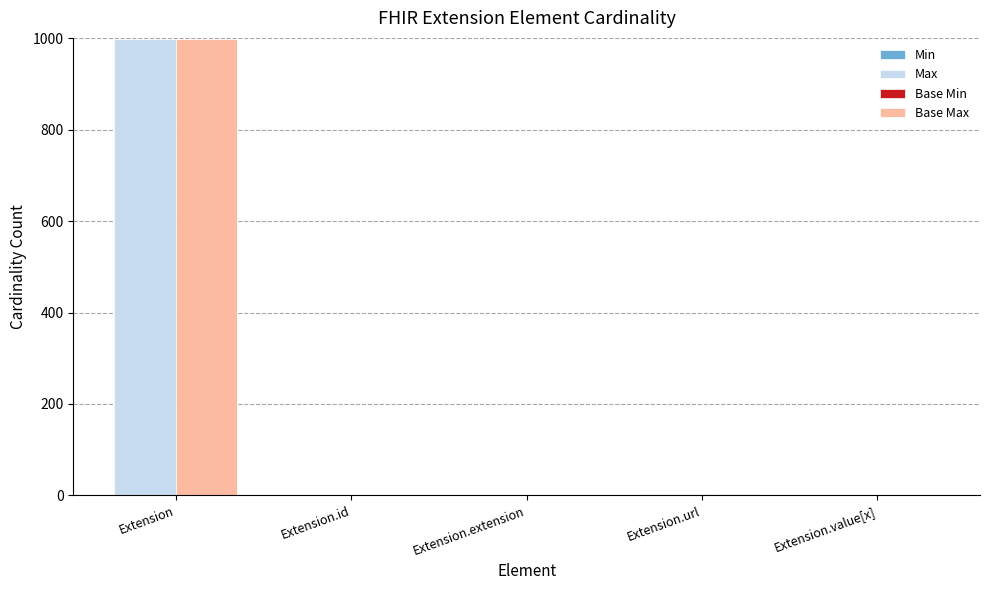

Read the Base Max value at Extension, to the nearest 50.

1000